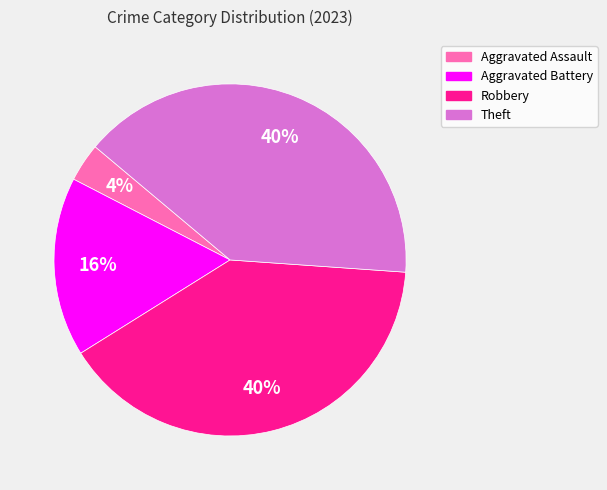

Count the number of slices in the pie.

4